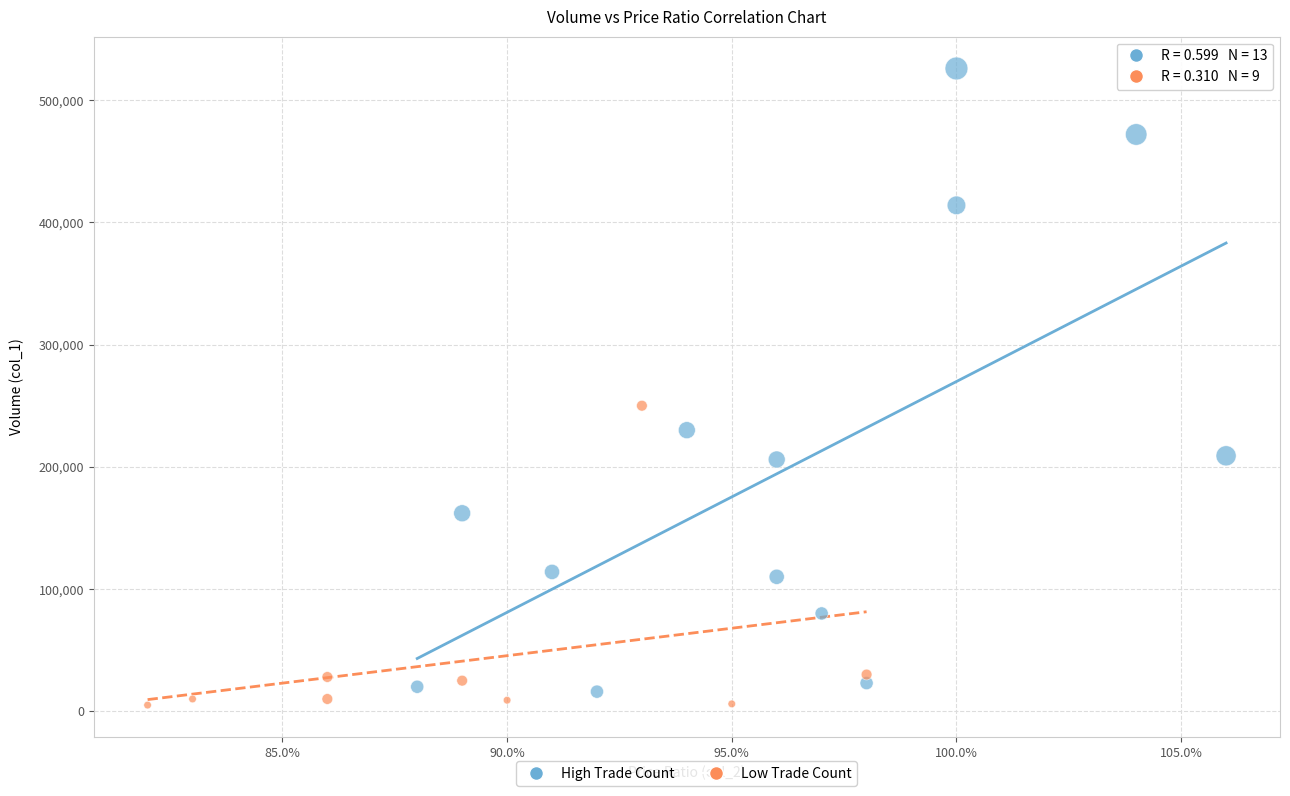

Which series reaches the maximum Y coordinate?

High Trade Count